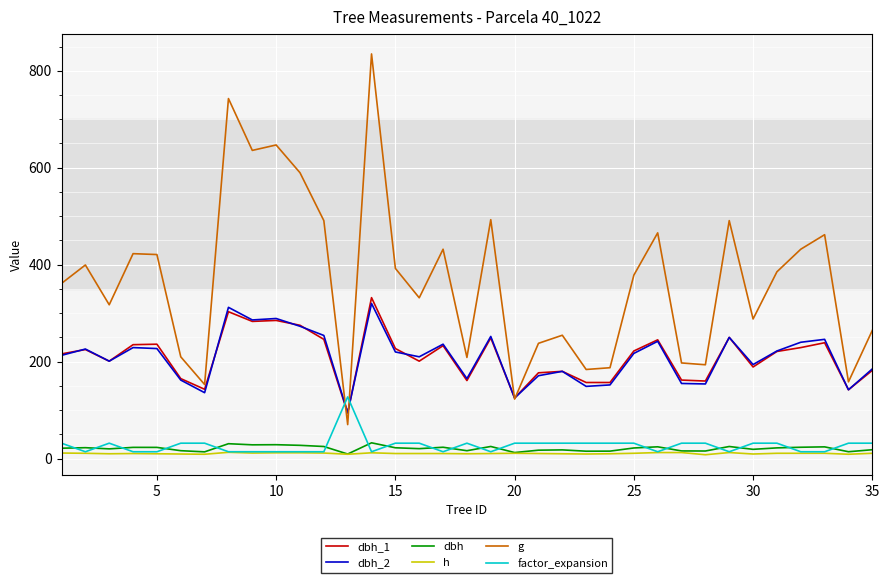

What is the highest value of the dbh series?

32.6